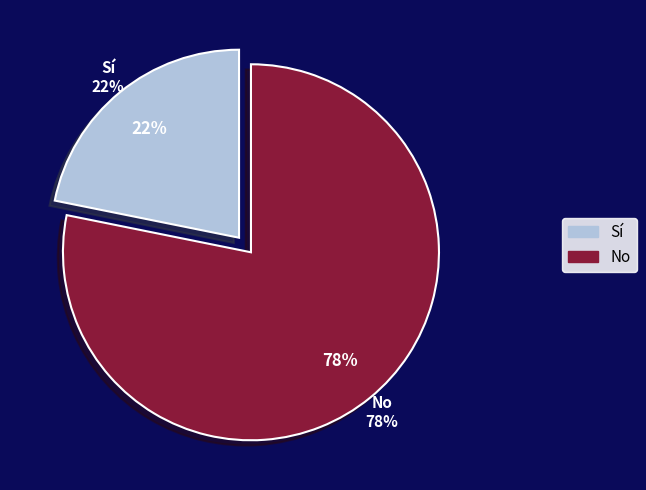

Which category has the smallest portion of the pie?

Sí